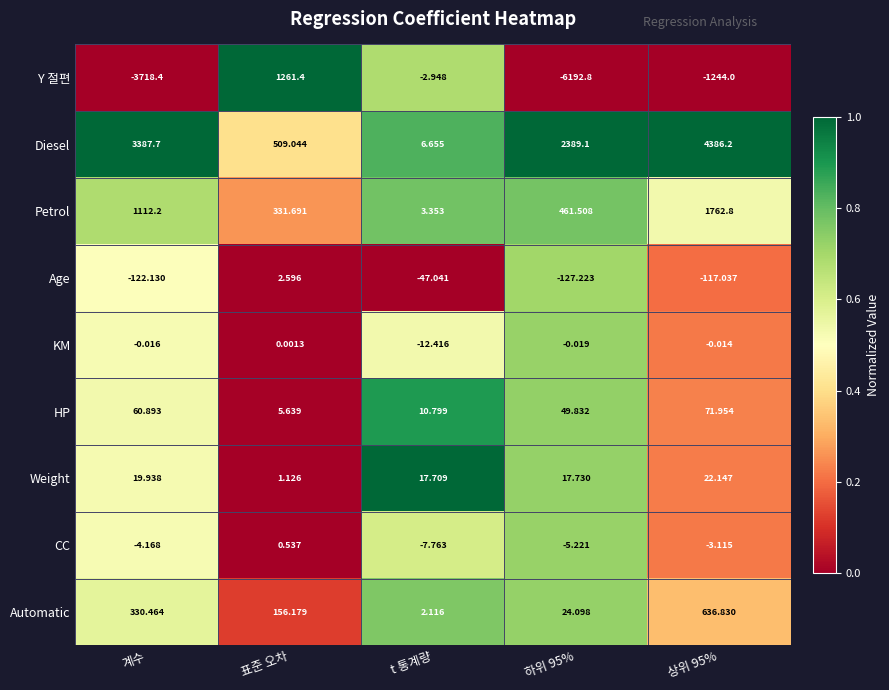

Which series has the largest range (max minus min)?

Y 절편